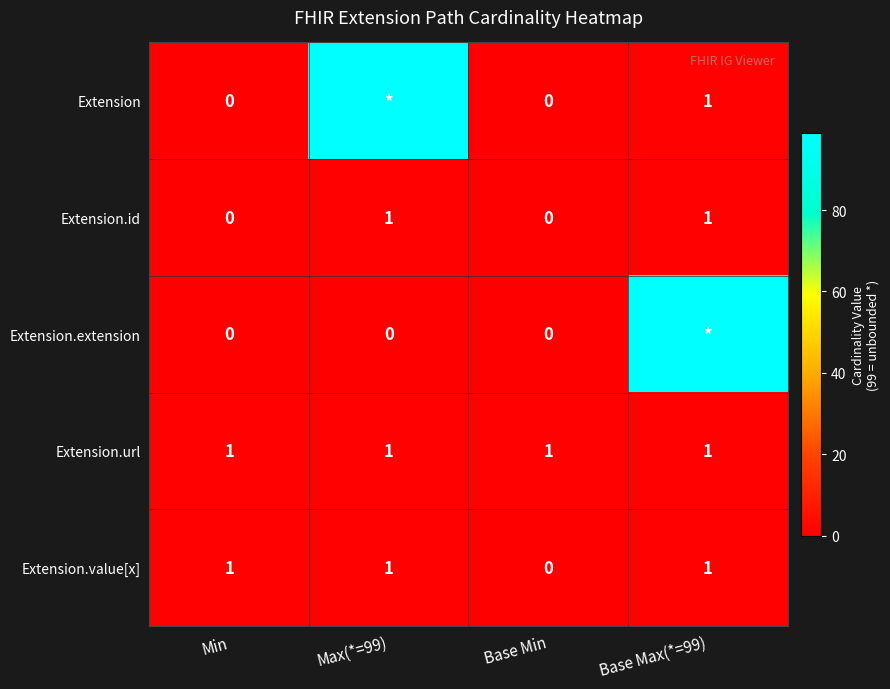

Count the Extension.value[x] values in the range 1 to 2.

3